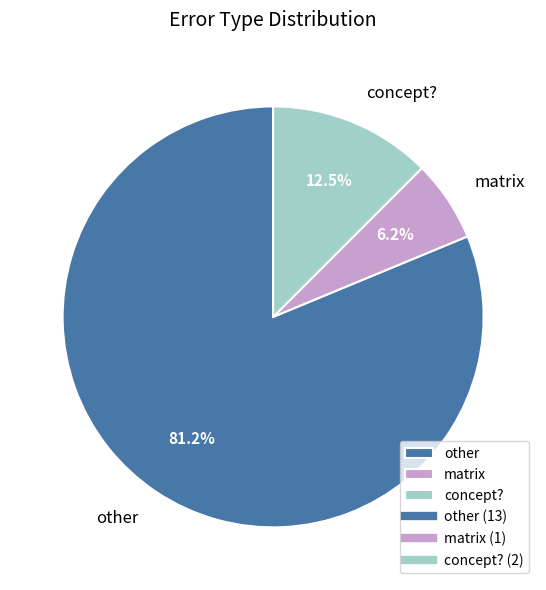

Is the sum of other and concept? greater than half?

Yes